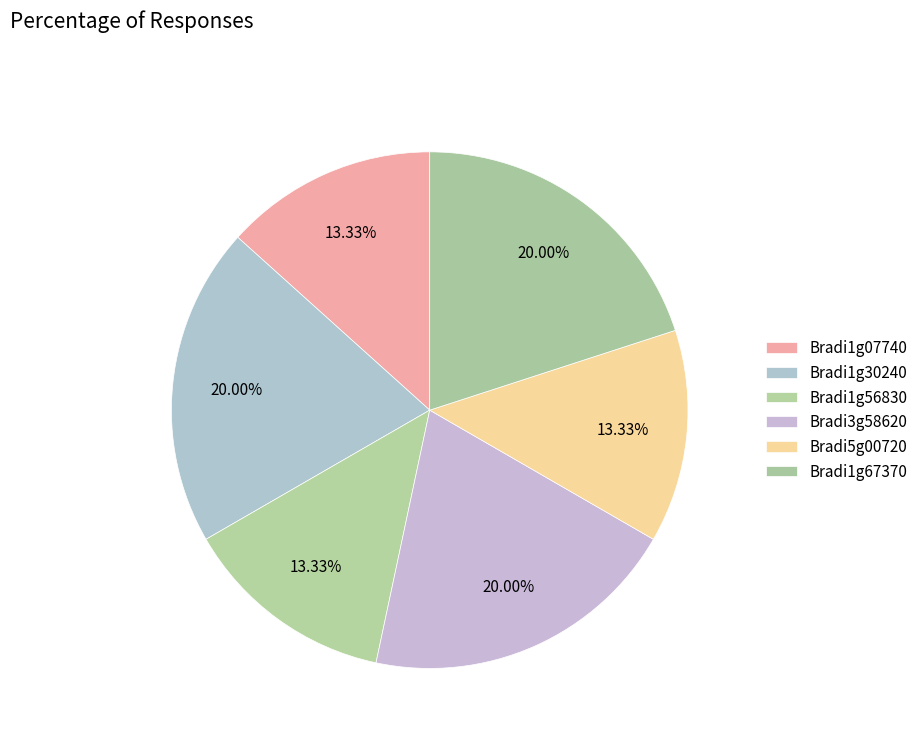

Which category has the smallest portion of the pie?

Bradi1g07740